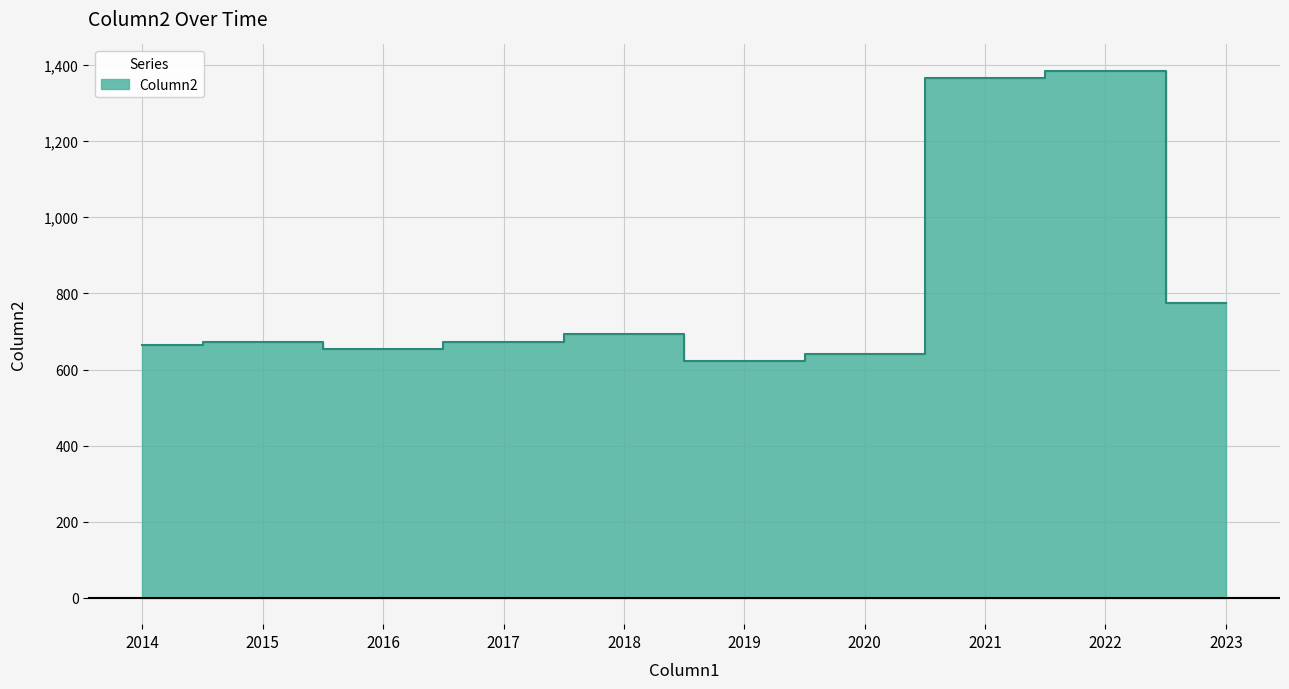

What is the smallest value displayed?

622